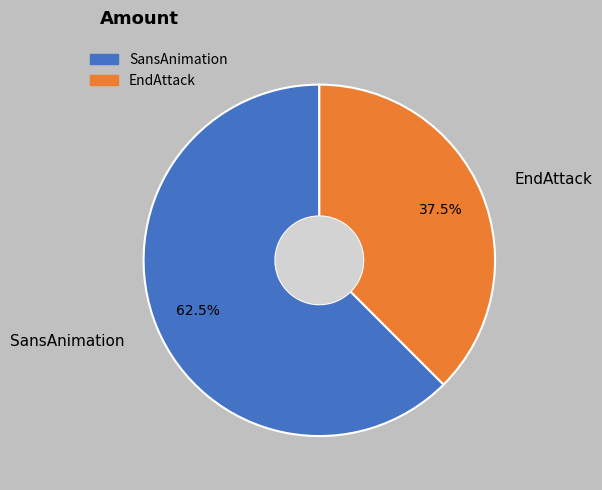

To the nearest percent, what is the combined percentage of SansAnimation and EndAttack?

100%